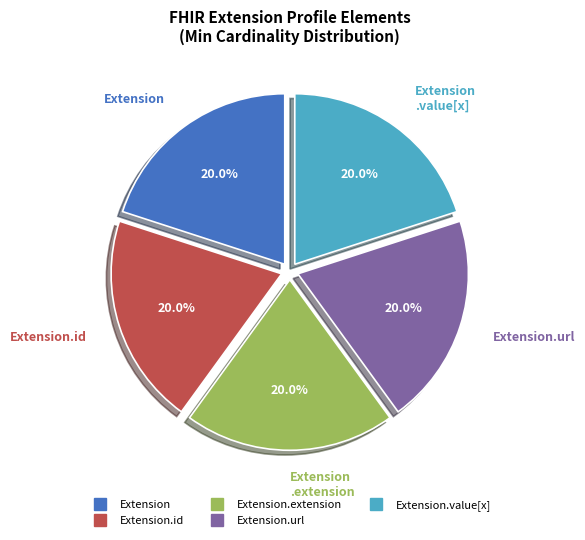

Is there a majority slice in this chart?

No